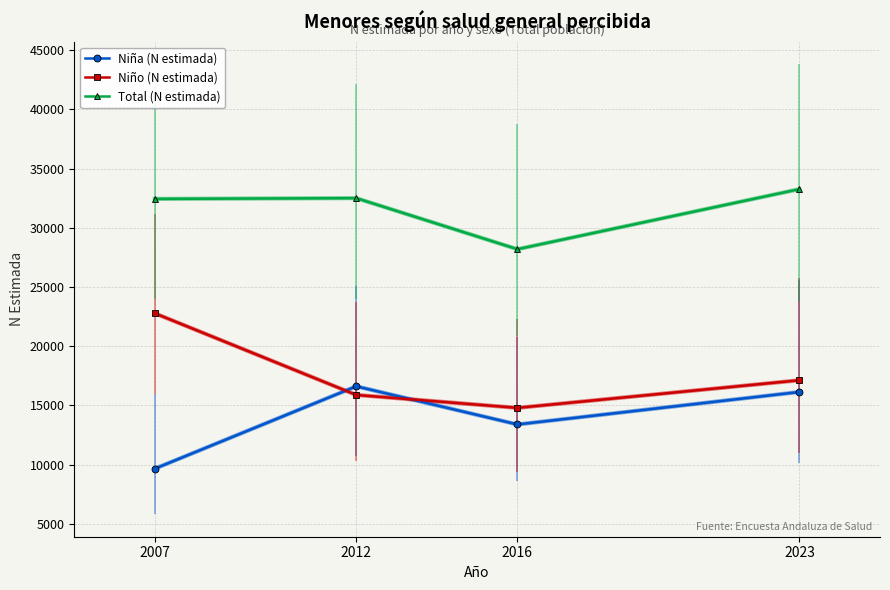

Rank the categories by Niño (N estimada) value from lowest to highest.

2016, 2012, 2023, 2007